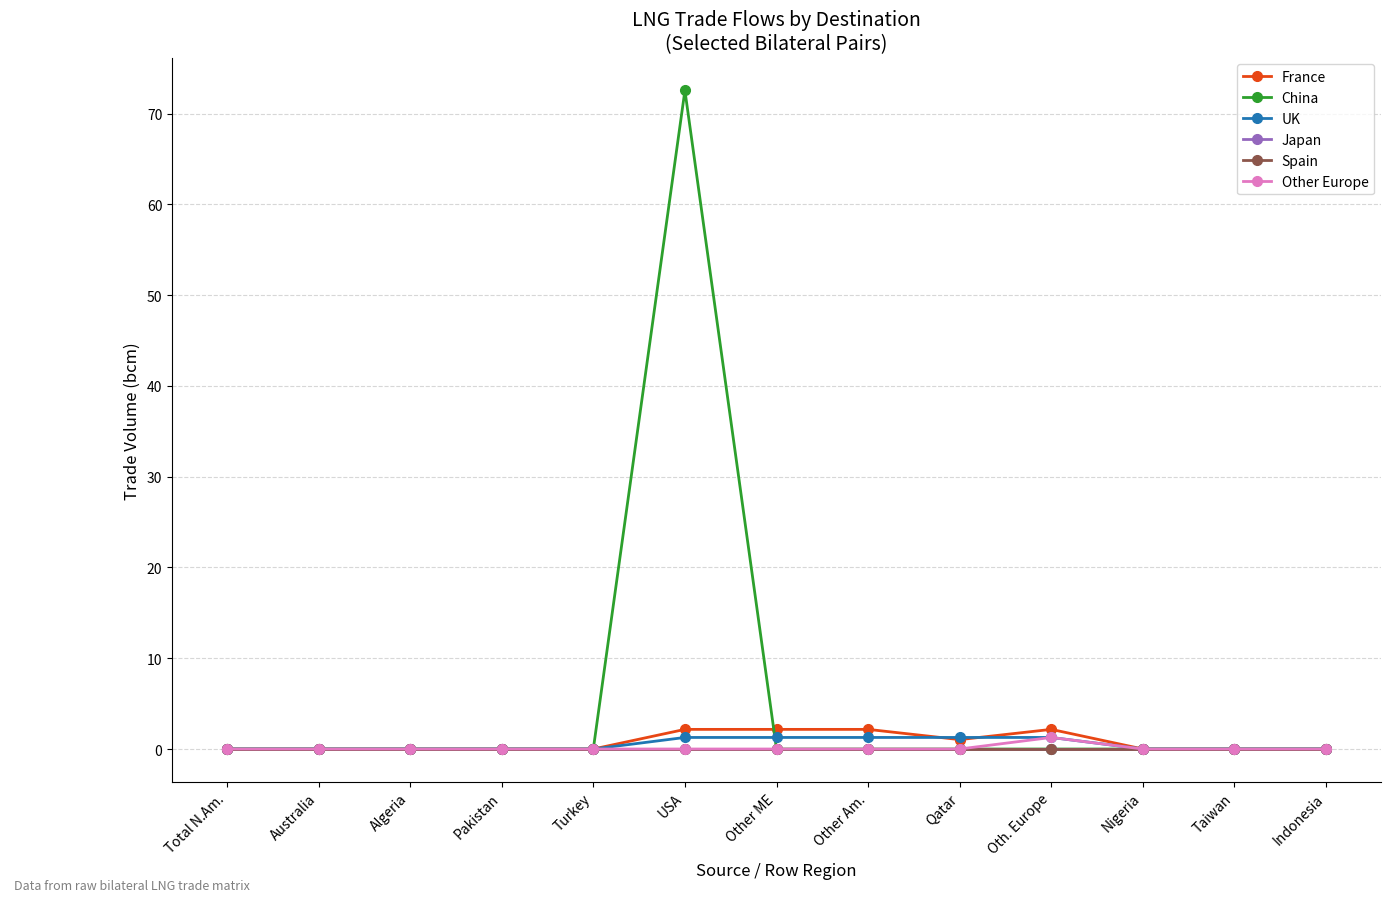

What is the sum of all China values?

72.5